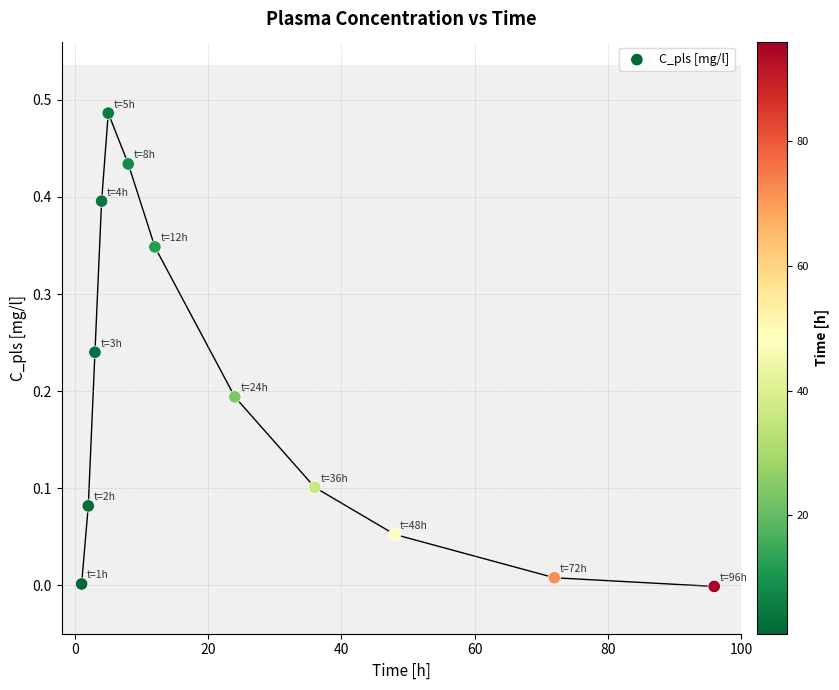

What is the average X value?

25.9